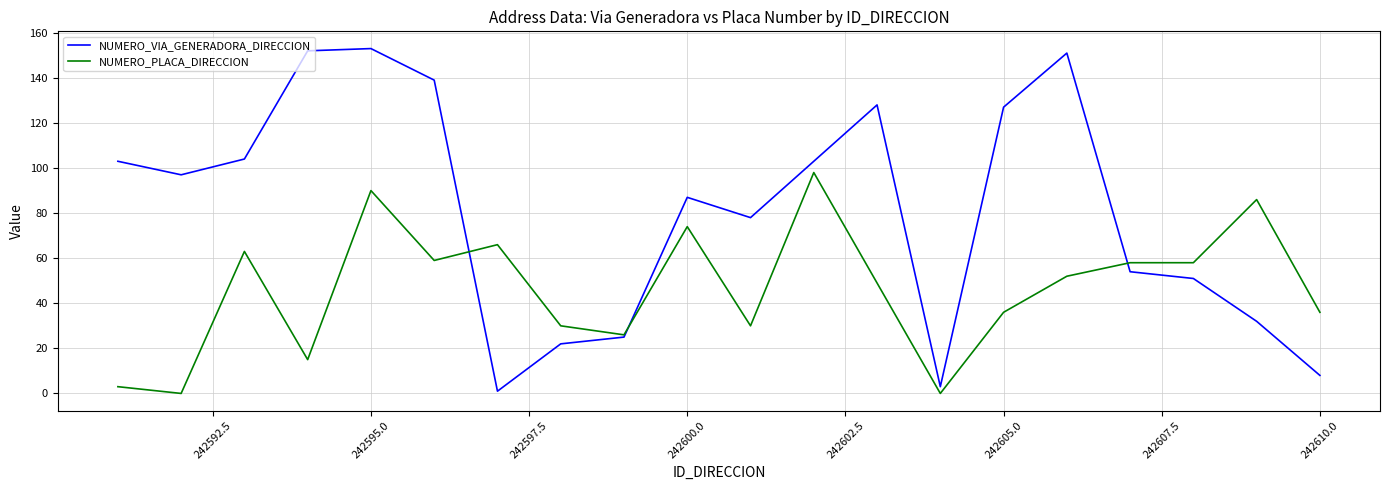

Which series has the largest total across all categories?

NUMERO_VIA_GENERADORA_DIRECCION